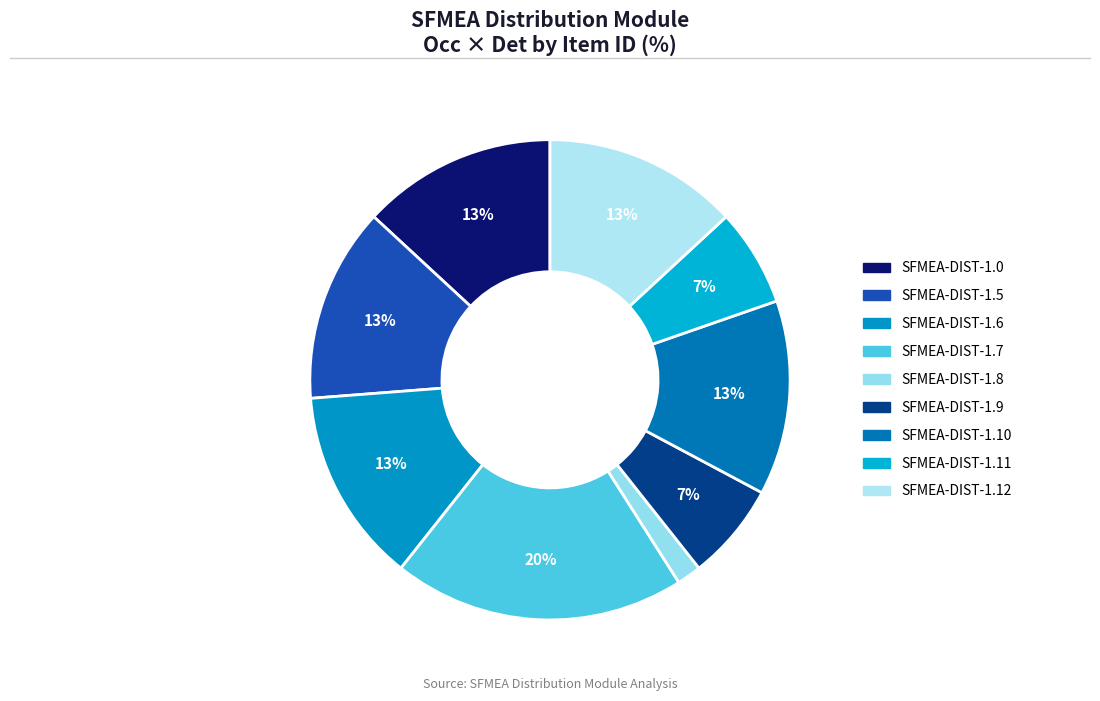

What is the smallest slice in the pie chart?

SFMEA-DIST-1.8